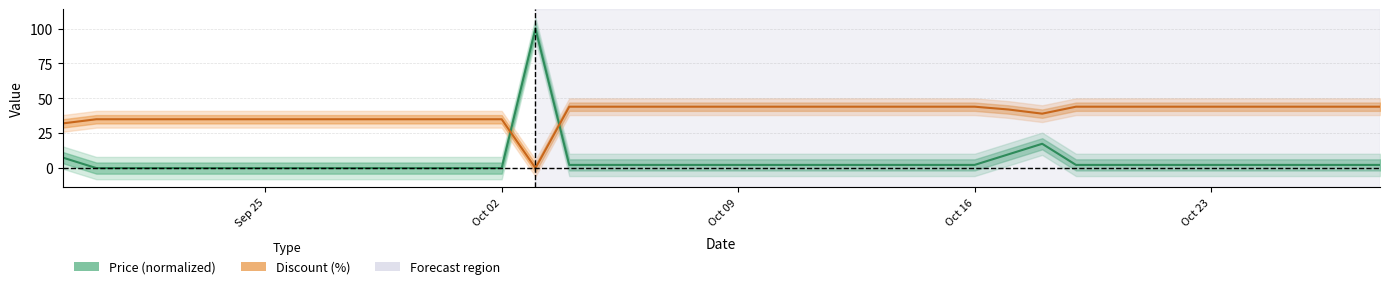

How many intersections are there between Price (normalized) and Discount (%)?

2